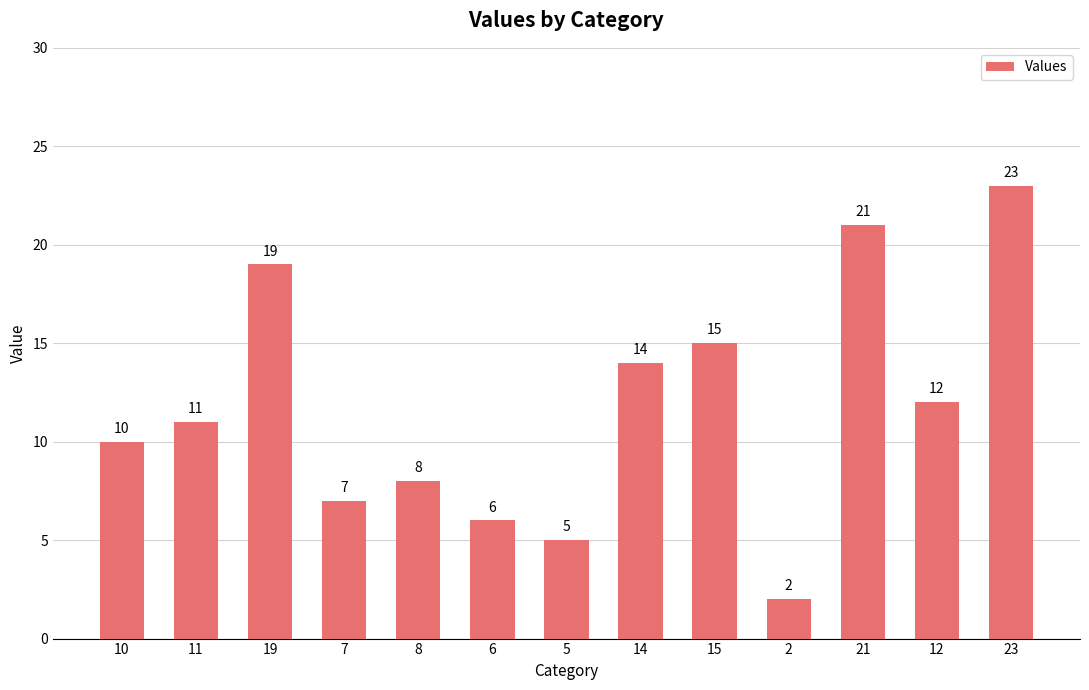

Approximately how many times larger is the value at 23 compared to 14?

1.6